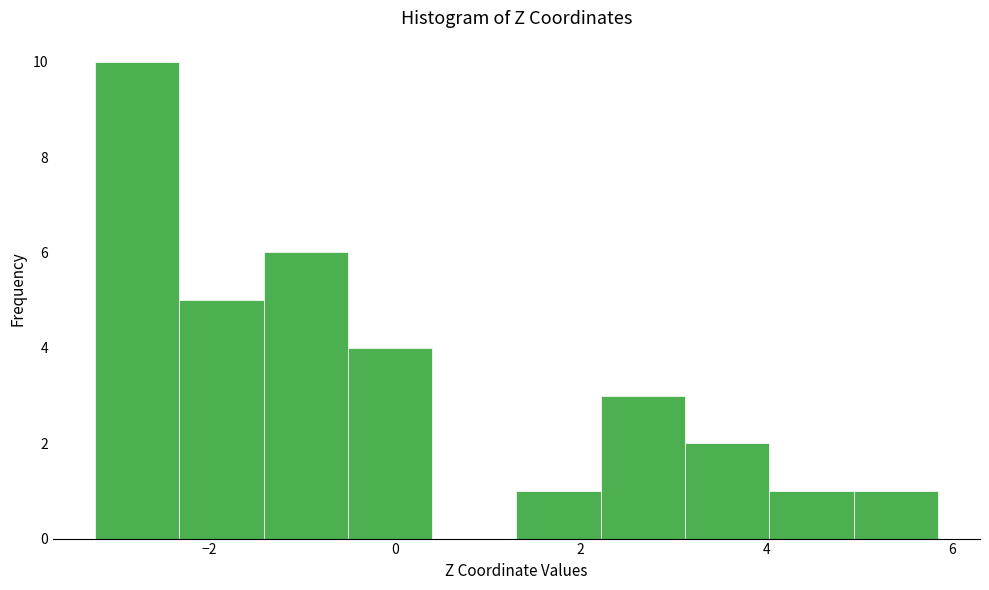

Reading left to right, list every bar in this chart as the range it spans on the x-axis followed by its height. Neither the bar edges nor the heights are printed on the chart, so give them approximately, as read against the axes.

-3.2 to -2.4: 10
-2.4 to -1.4: 5
-1.4 to -0.6: 6
-0.6 to 0.4: 4
0.4 to 1.4: 0
1.4 to 2.2: 1
2.2 to 3.2: 3
3.2 to 4.0: 2
4.0 to 5.0: 1
5.0 to 5.8: 1